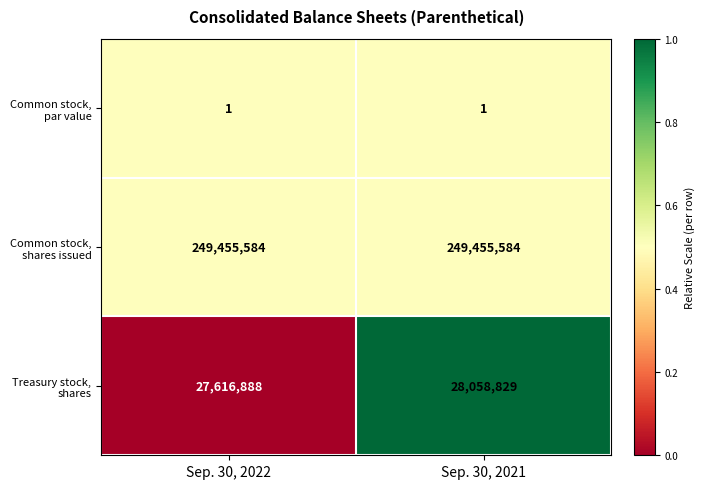

Reading left to right, transcribe all the data shown in this chart.

Common stock, par value: Sep. 30, 2022=1	Sep. 30, 2021=1
Common stock, shares issued: Sep. 30, 2022=249455584	Sep. 30, 2021=249455584
Treasury stock, shares: Sep. 30, 2022=27616888	Sep. 30, 2021=28058829